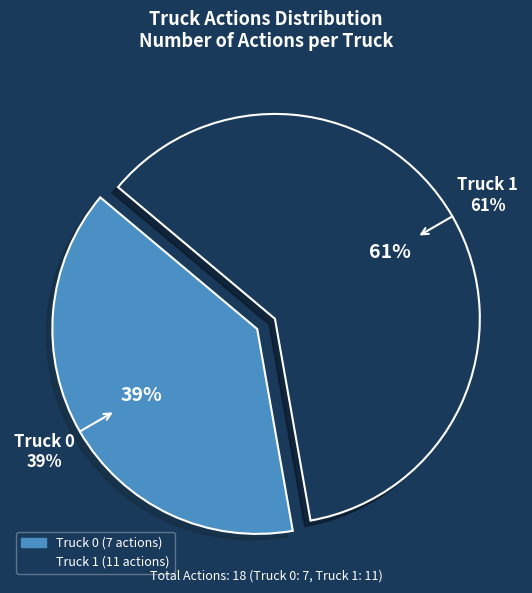

How much of the chart is everything except Truck 0?

61.1%